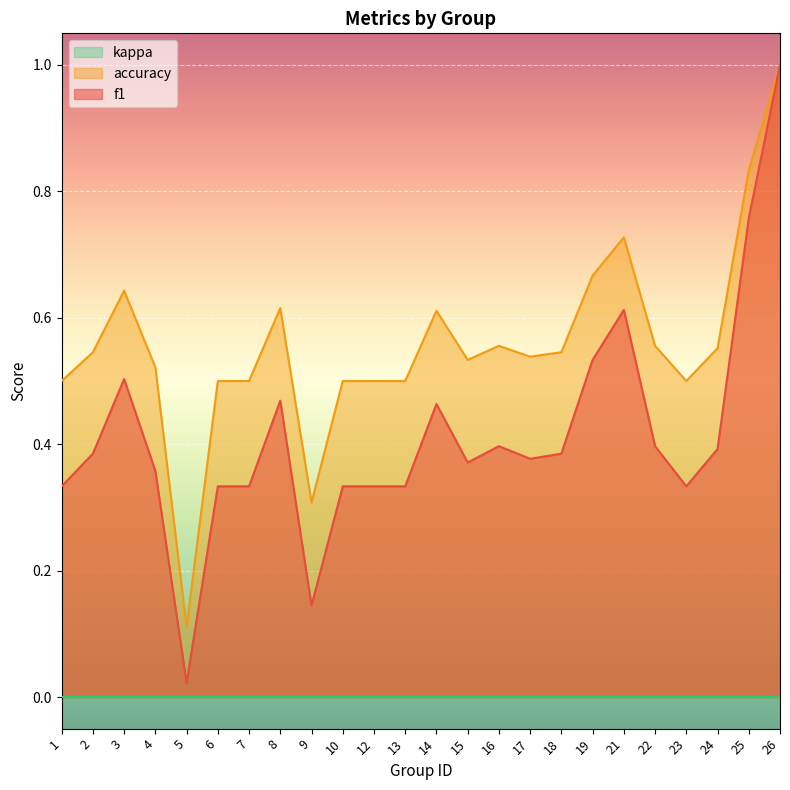

How many accuracy values are between 0 and 1?

24